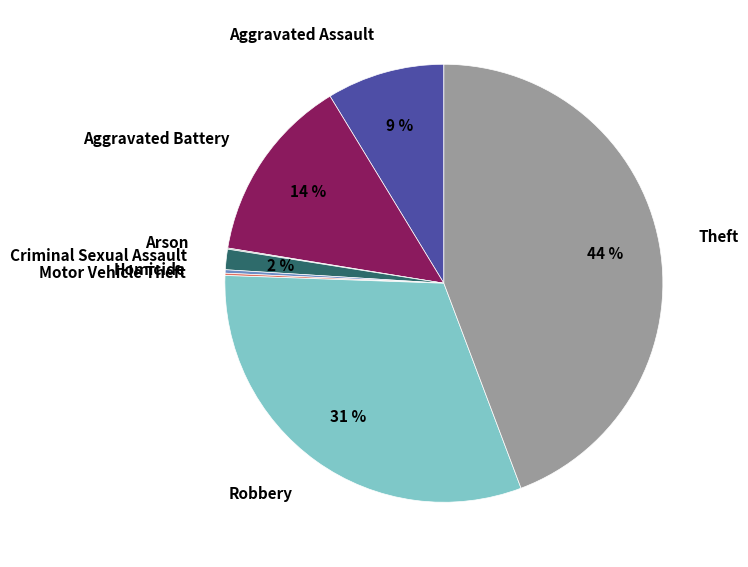

To the nearest percent, what is the difference between the Criminal Sexual Assault and Aggravated Battery slice percentages?

12%